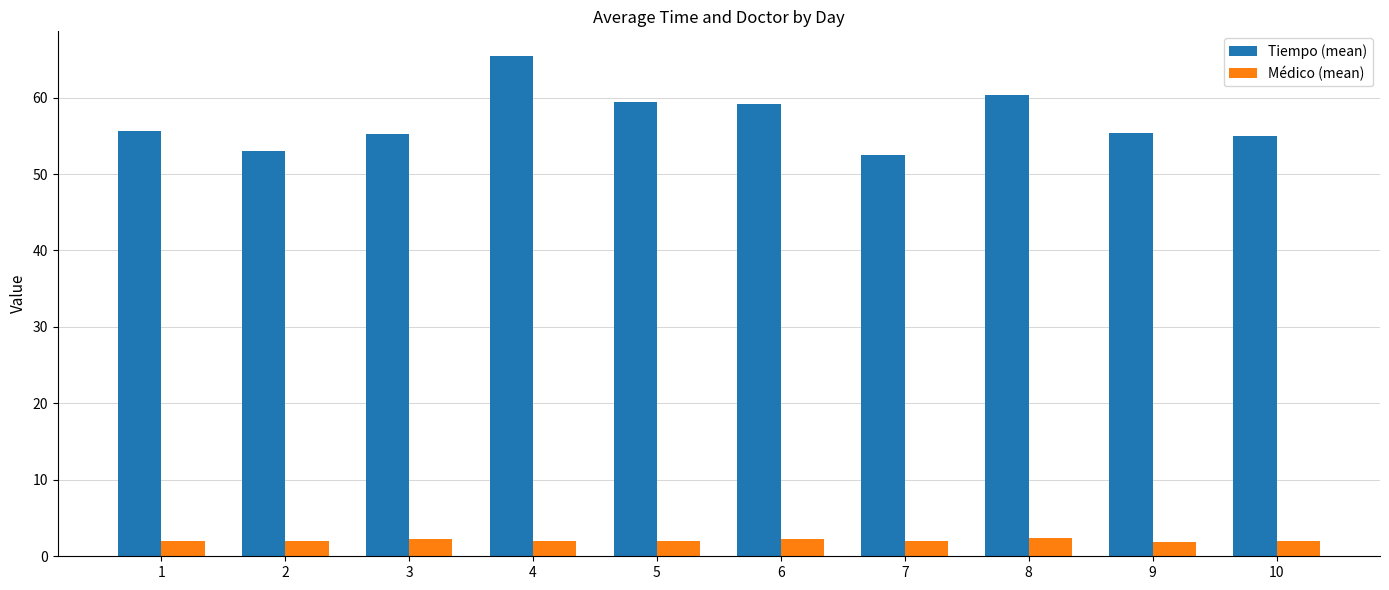

Which series changed the most between 5 and 10?

Tiempo (mean)